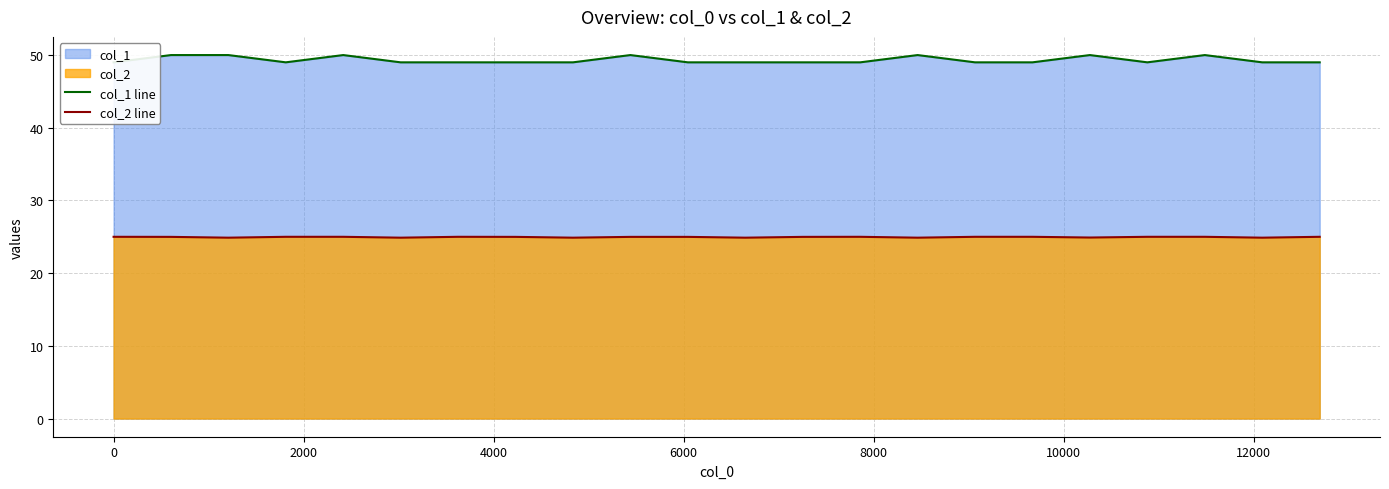

At how many categories does at least one series exceed 28?

22